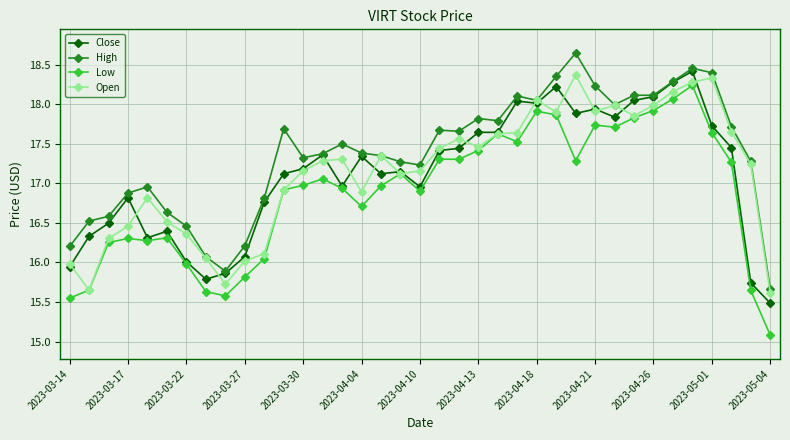

How many lines are shown in the chart?

4